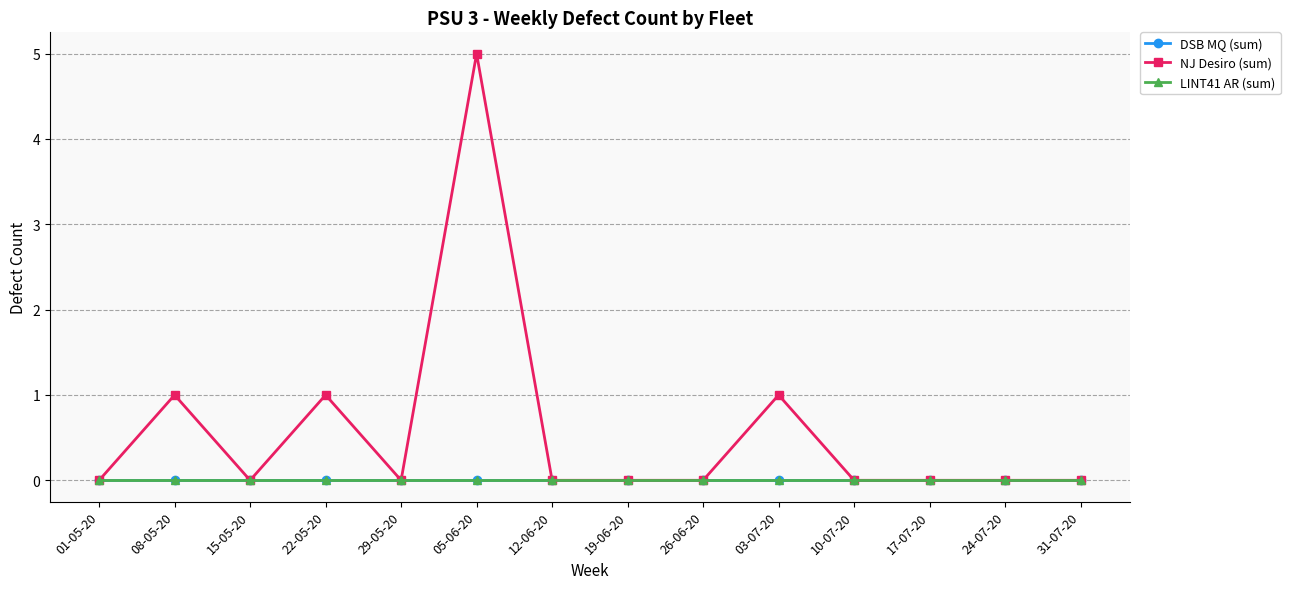

What is the average value of the NJ Desiro (sum) series?

1